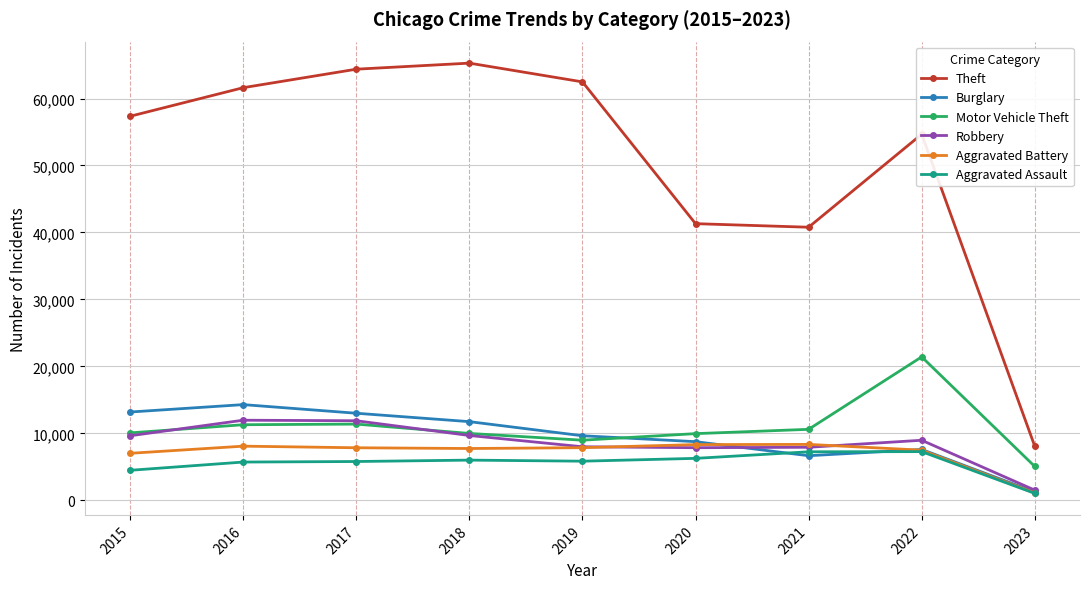

Is the value of Motor Vehicle Theft at 2017 greater than the value of Theft at 2016?

No